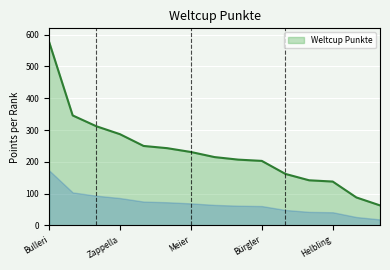

What is the difference between the maximum and minimum values?

515